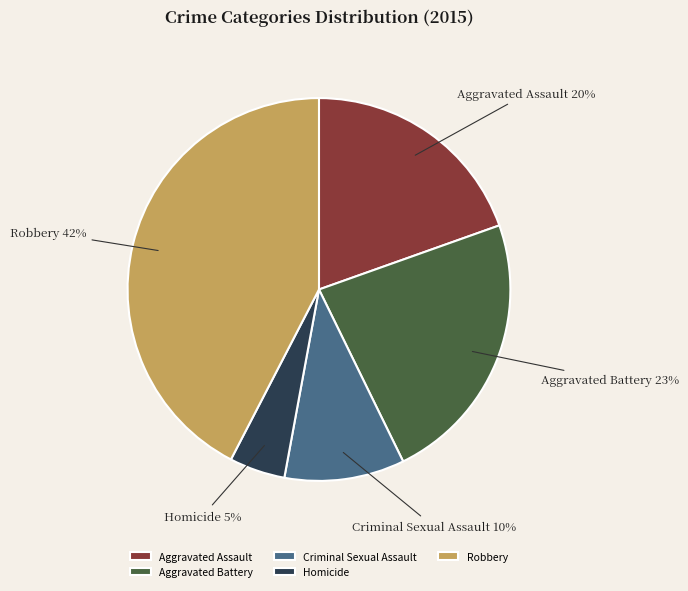

Rank the categories by value from lowest to highest.

Homicide, Criminal Sexual Assault, Aggravated Assault, Aggravated Battery, Robbery